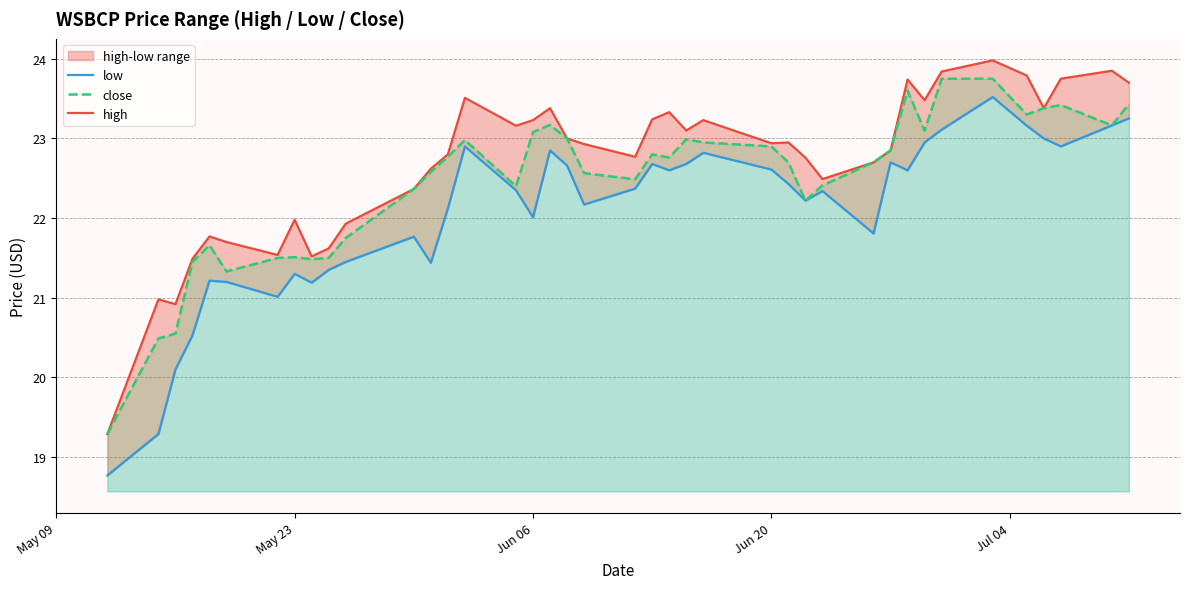

The value of close at Jun 20 is 33.7. True or false?

False